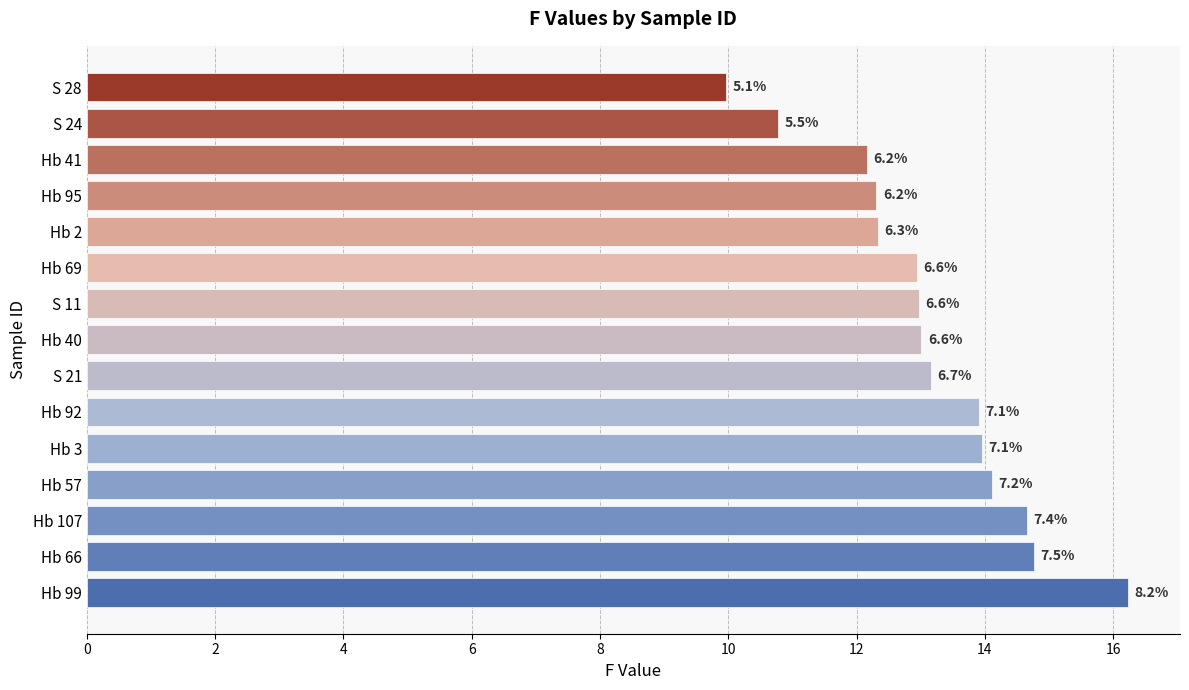

How many bars are there in total?

15